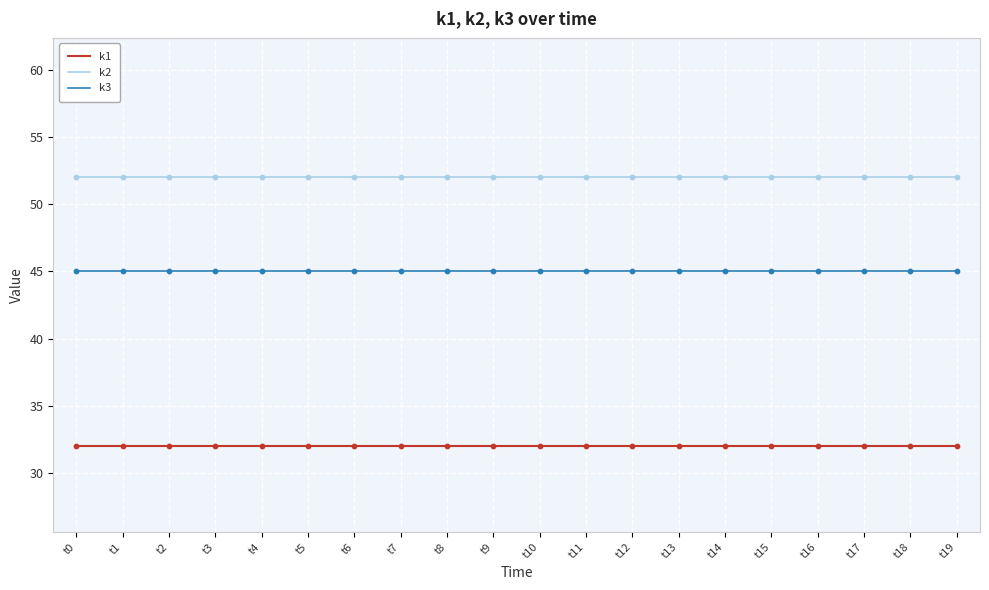

Which series has the largest total across all categories?

k2